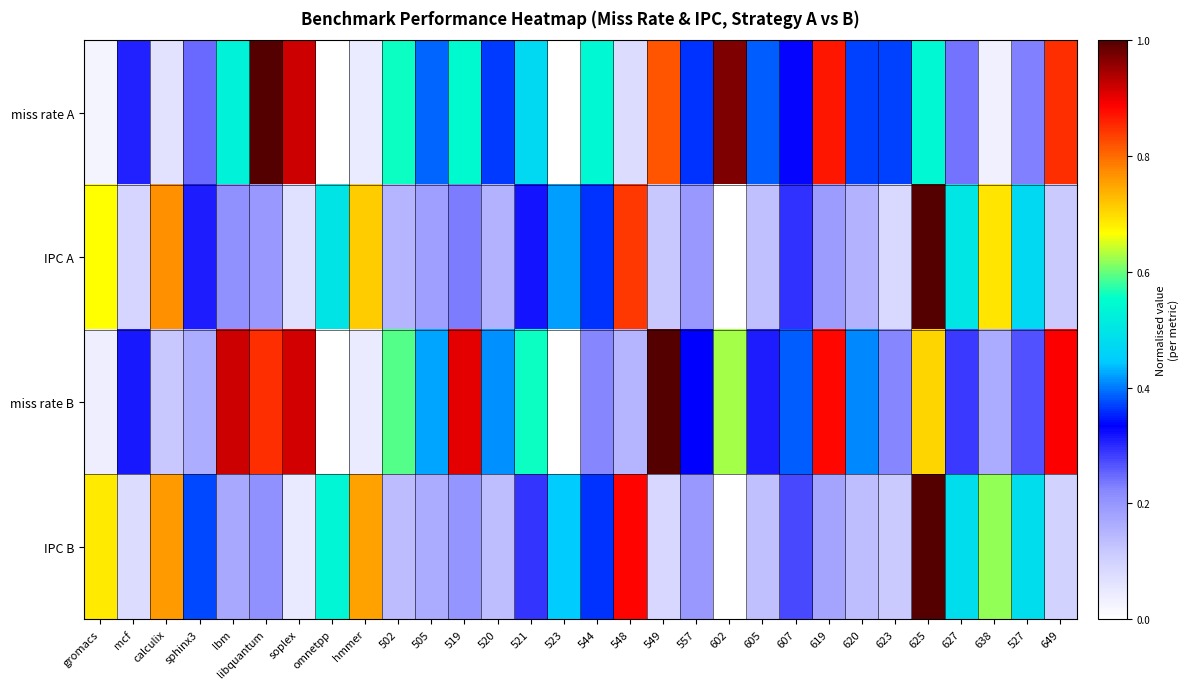

Reading left to right, transcribe all the data shown in this chart.

miss rate A: gromacs=0.0	mcf=0.3	calculix=0.1	sphinx3=0.2	lbm=0.5	libquantum=1.0	soplex=0.9	omnetpp=0.0	hmmer=0.0	502=0.6	505=0.4	519=0.5	520=0.4	521=0.5	523=0.0	544=0.5	548=0.1	549=0.8	557=0.4	602=1.0	605=0.4	607=0.3	619=0.9	620=0.4	623=0.4	625=0.5	627=0.2	638=0.0	527=0.2	649=0.8
IPC A: gromacs=0.7	mcf=0.1	calculix=0.8	sphinx3=0.3	lbm=0.2	libquantum=0.2	soplex=0.1	omnetpp=0.5	hmmer=0.7	502=0.1	505=0.2	519=0.2	520=0.2	521=0.3	523=0.4	544=0.4	548=0.8	549=0.1	557=0.2	602=0.0	605=0.1	607=0.3	619=0.2	620=0.2	623=0.1	625=1.0	627=0.5	638=0.7	527=0.5	649=0.1
miss rate B: gromacs=0.0	mcf=0.3	calculix=0.1	sphinx3=0.2	lbm=0.9	libquantum=0.8	soplex=0.9	omnetpp=0.0	hmmer=0.0	502=0.6	505=0.4	519=0.9	520=0.4	521=0.6	523=0.0	544=0.2	548=0.1	549=1.0	557=0.3	602=0.6	605=0.3	607=0.4	619=0.9	620=0.4	623=0.2	625=0.7	627=0.3	638=0.2	527=0.3	649=0.9
IPC B: gromacs=0.7	mcf=0.1	calculix=0.8	sphinx3=0.4	lbm=0.2	libquantum=0.2	soplex=0.0	omnetpp=0.5	hmmer=0.8	502=0.1	505=0.2	519=0.2	520=0.1	521=0.3	523=0.4	544=0.4	548=0.9	549=0.1	557=0.2	602=0.0	605=0.1	607=0.3	619=0.2	620=0.1	623=0.1	625=1.0	627=0.5	638=0.6	527=0.5	649=0.1